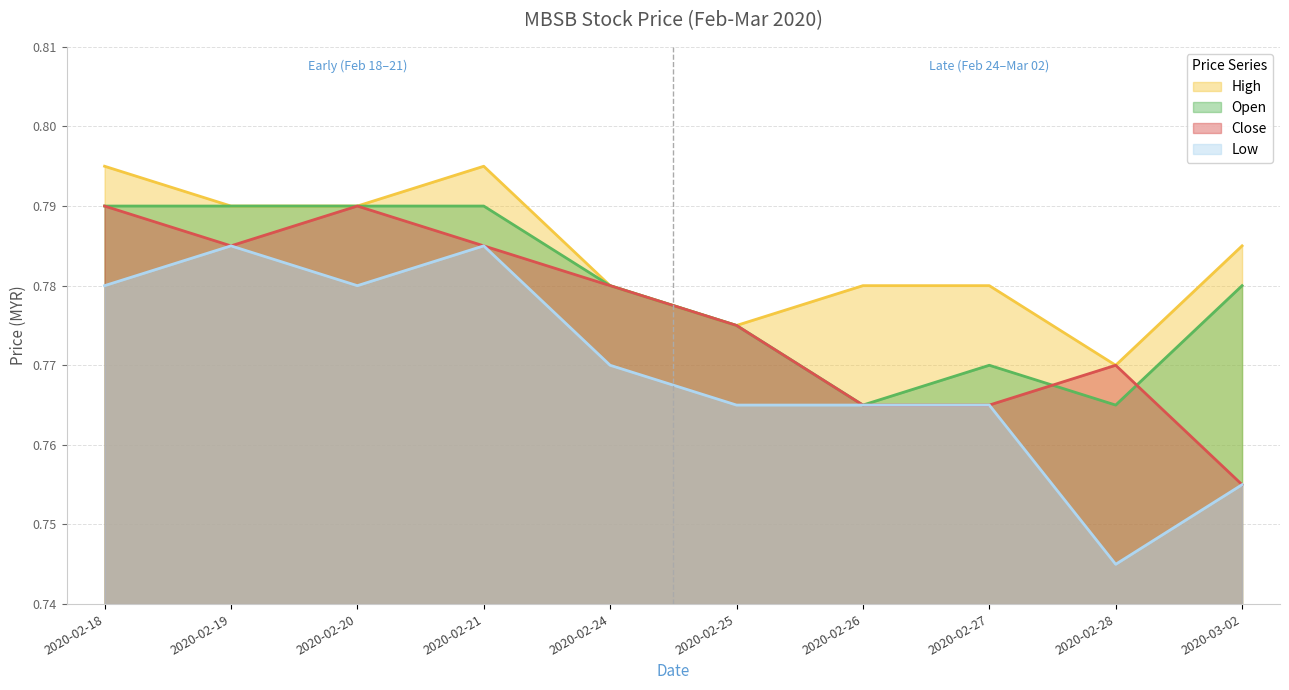

Rank the series by their average value, from highest to lowest.

High, Open, Close, Low